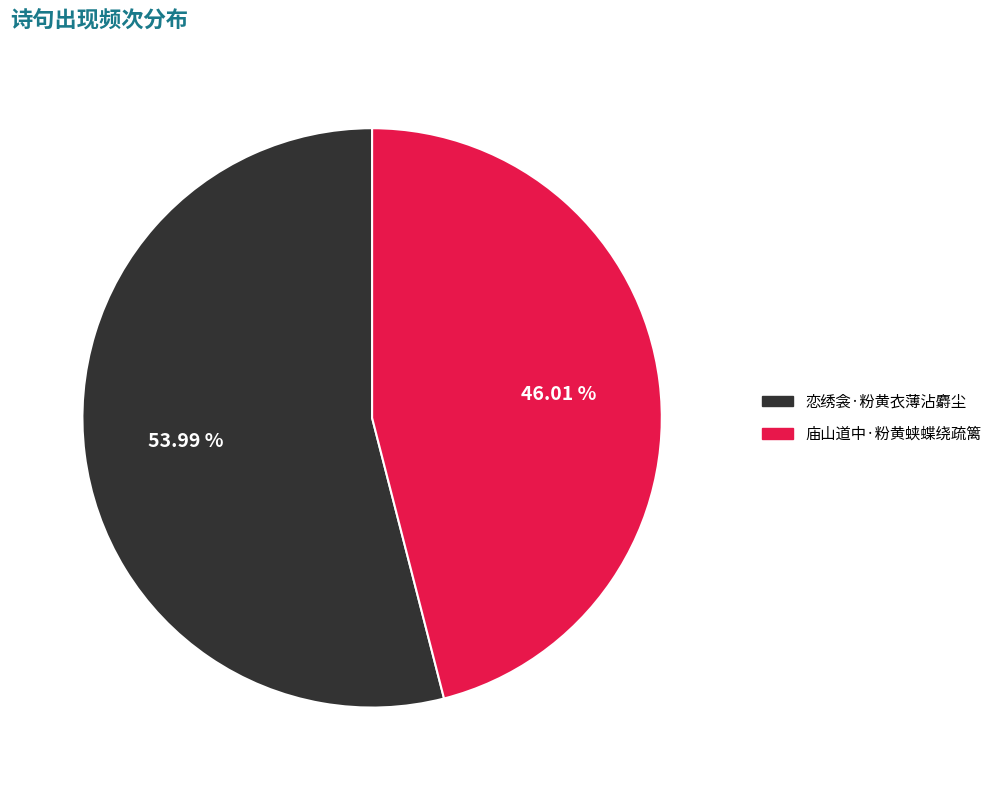

Is it true that 庙山道中·粉黄蛱蝶绕疏篱 is 56% of the pie?

False